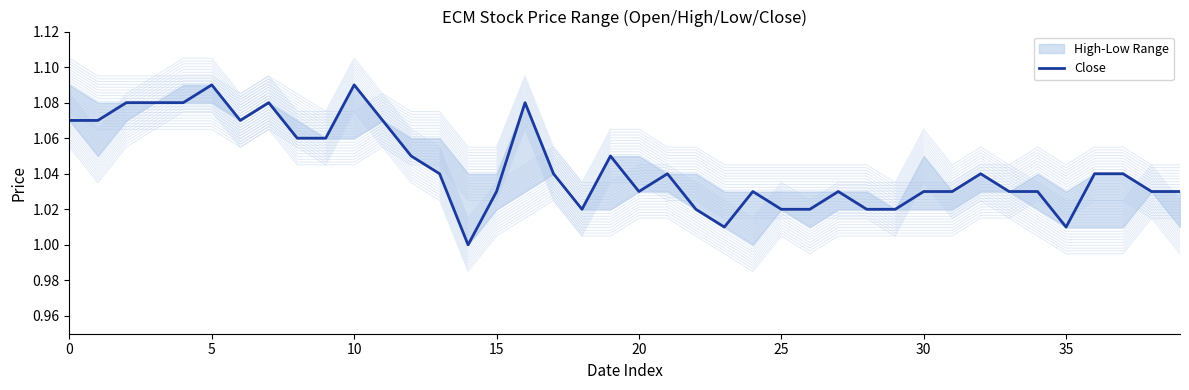

At which category does the chart reach its minimum across all series?

14